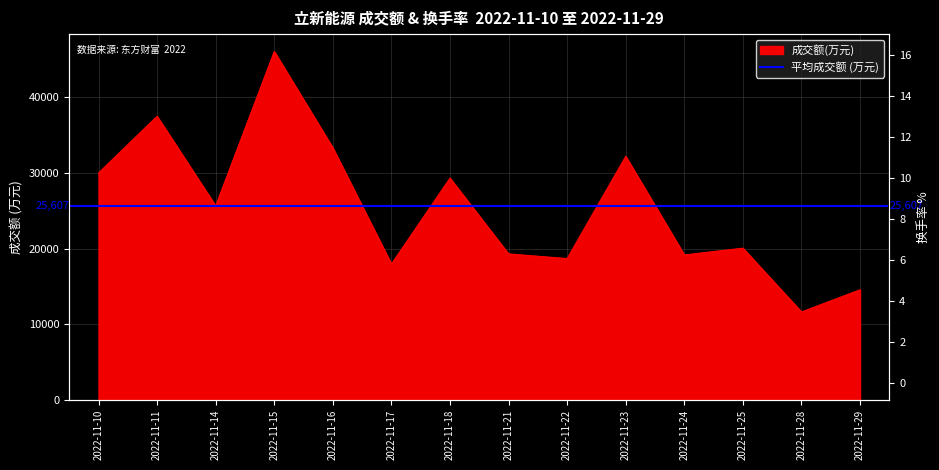

The chart shows a value of 33332 at 2022-11-16. True or false?

True